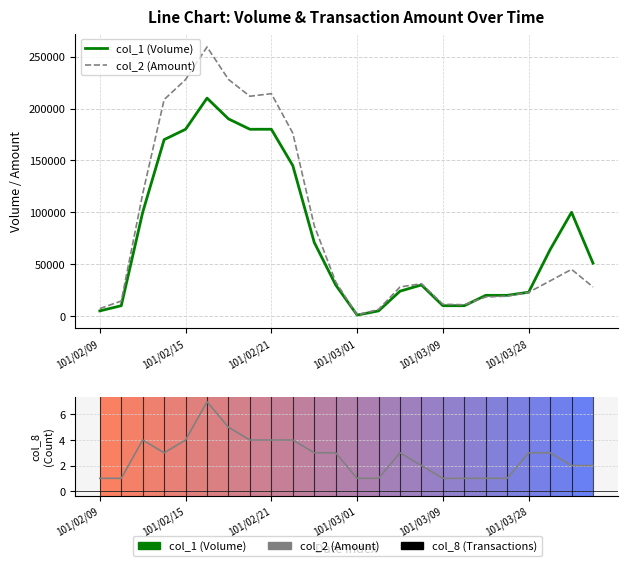

Which series has the largest range (max minus min)?

col_2 (Amount)